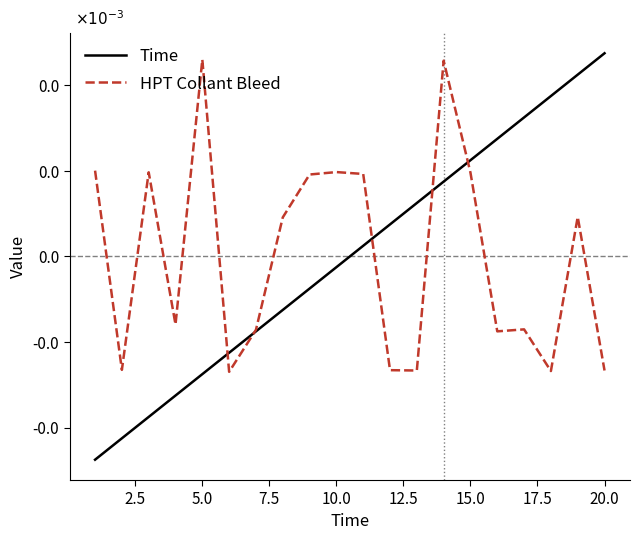

True or false: Time has more than 2 points higher than both neighbors.

False